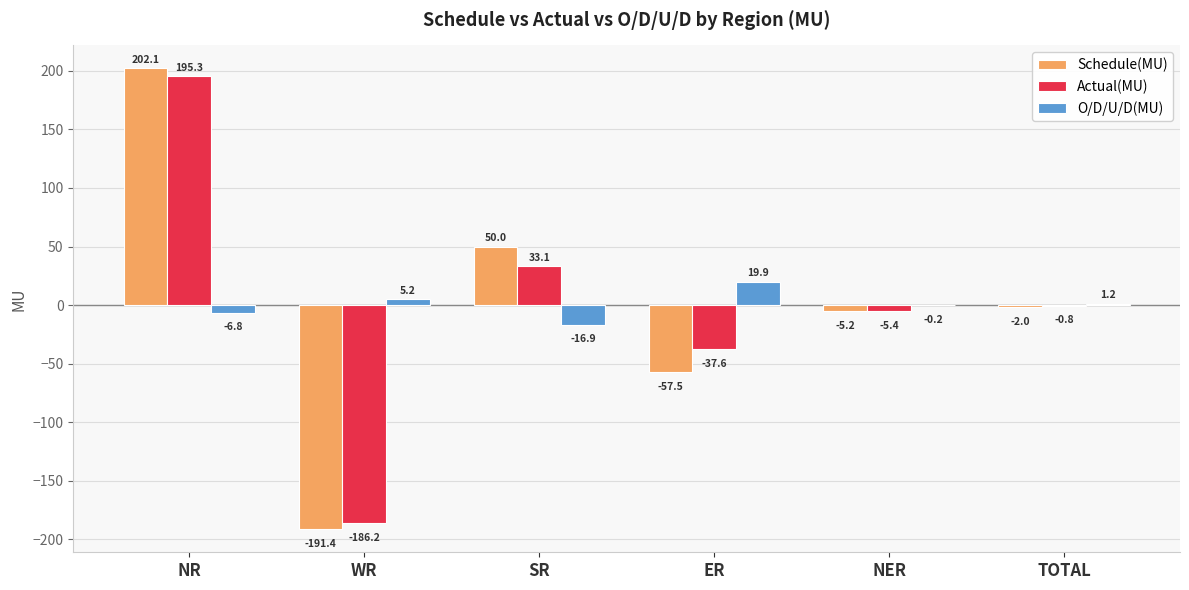

Which series changed the most between SR and TOTAL?

Schedule(MU)